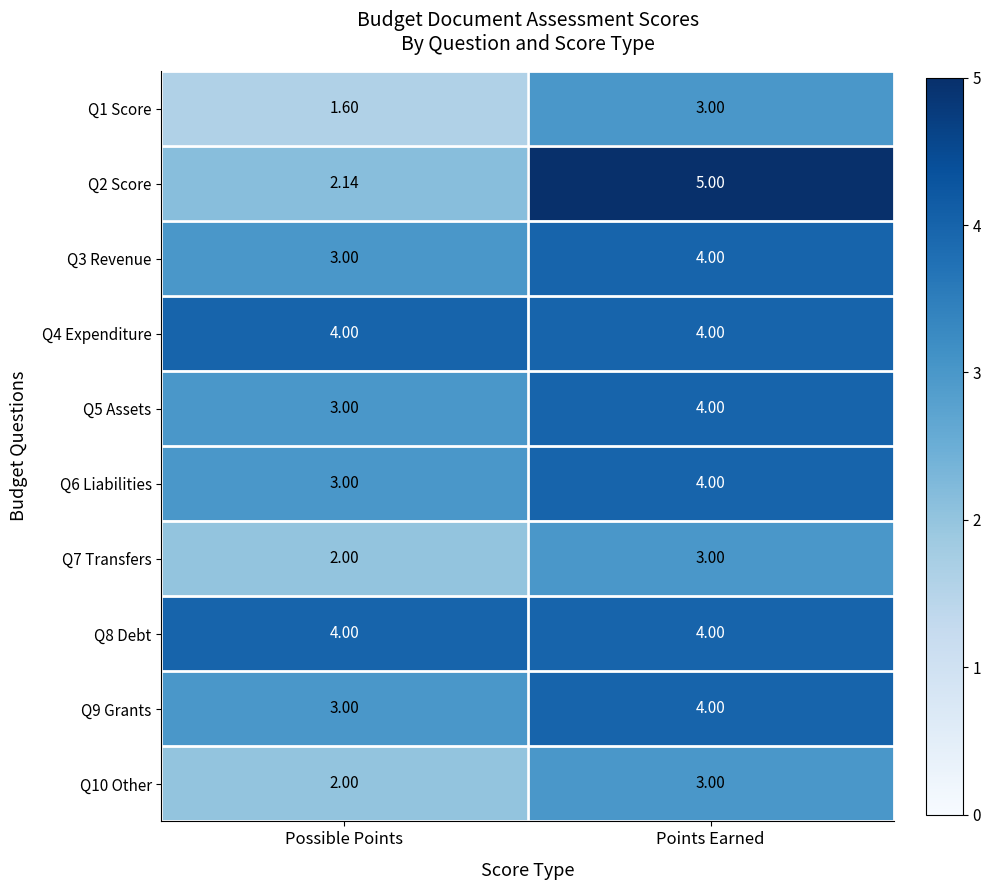

At which category is the sum across all series the highest?

Points Earned